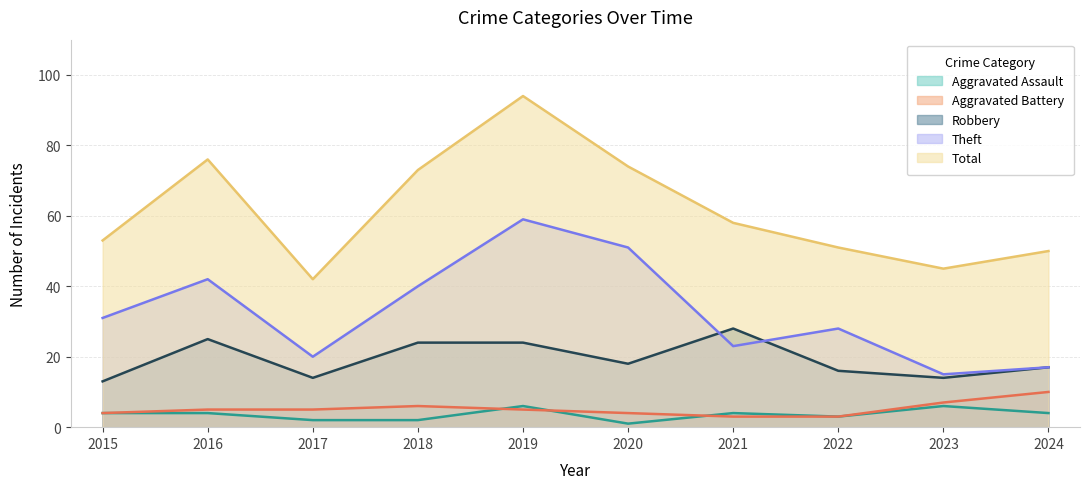

Reading left to right, list all the values displayed in this chart.

Aggravated Assault: 2015=4	2016=4	2017=2	2018=2	2019=6	2020=1	2021=4	2022=3	2023=6	2024=4
Aggravated Battery: 2015=4	2016=5	2017=5	2018=6	2019=5	2020=4	2021=3	2022=3	2023=7	2024=10
Robbery: 2015=13	2016=25	2017=14	2018=24	2019=24	2020=18	2021=28	2022=16	2023=14	2024=17
Theft: 2015=31	2016=42	2017=20	2018=40	2019=59	2020=51	2021=23	2022=28	2023=15	2024=17
Total: 2015=53	2016=76	2017=42	2018=73	2019=94	2020=74	2021=58	2022=51	2023=45	2024=50